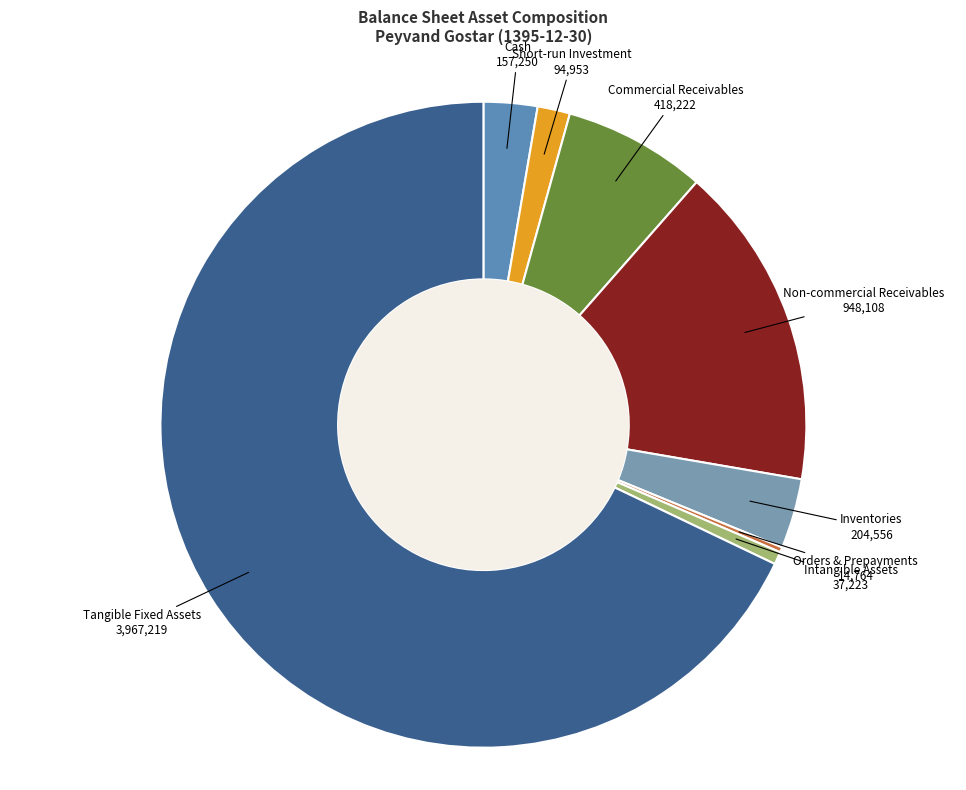

Is there any slice that represents more than half of the pie?

Yes